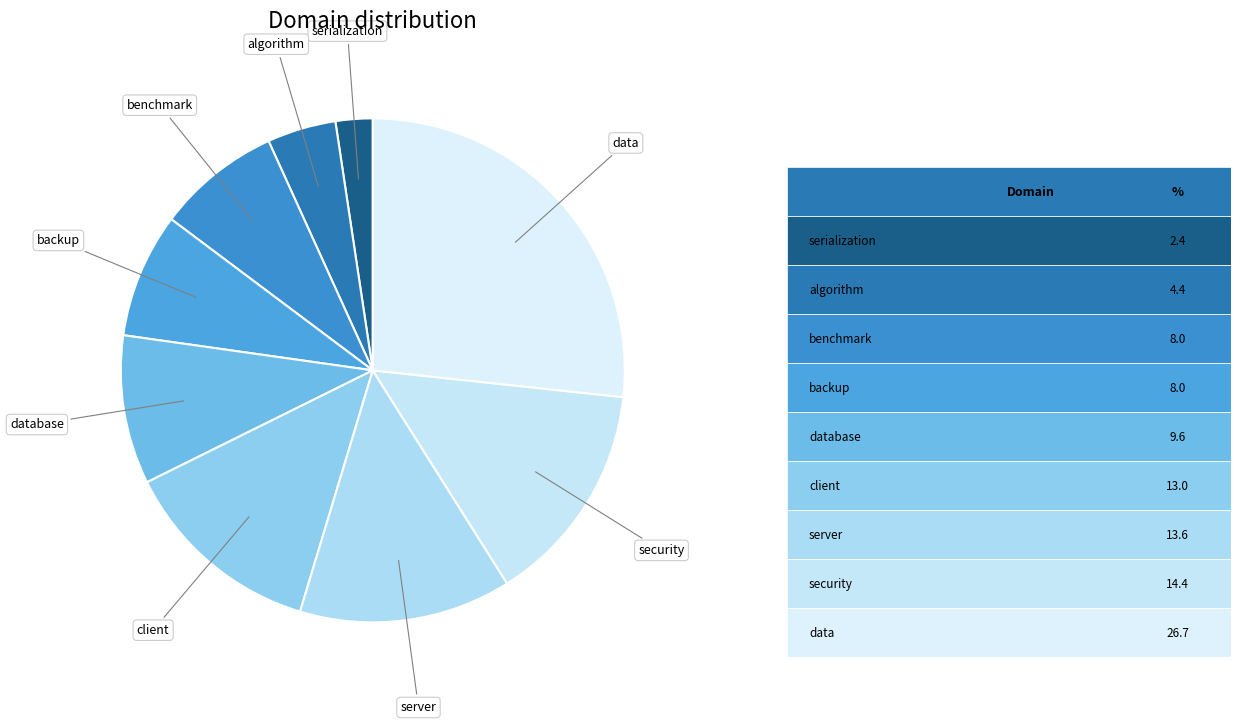

How many slices are in this pie chart?

9